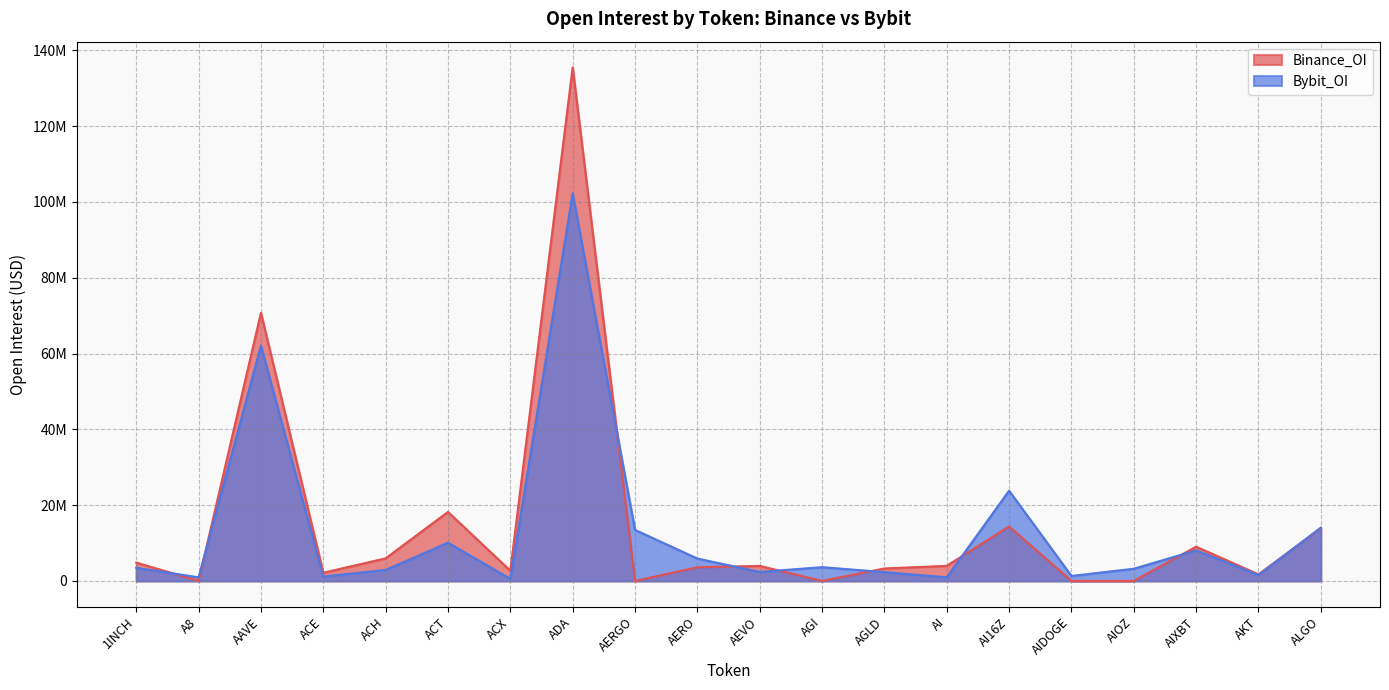

How many distinct data groups are displayed?

2